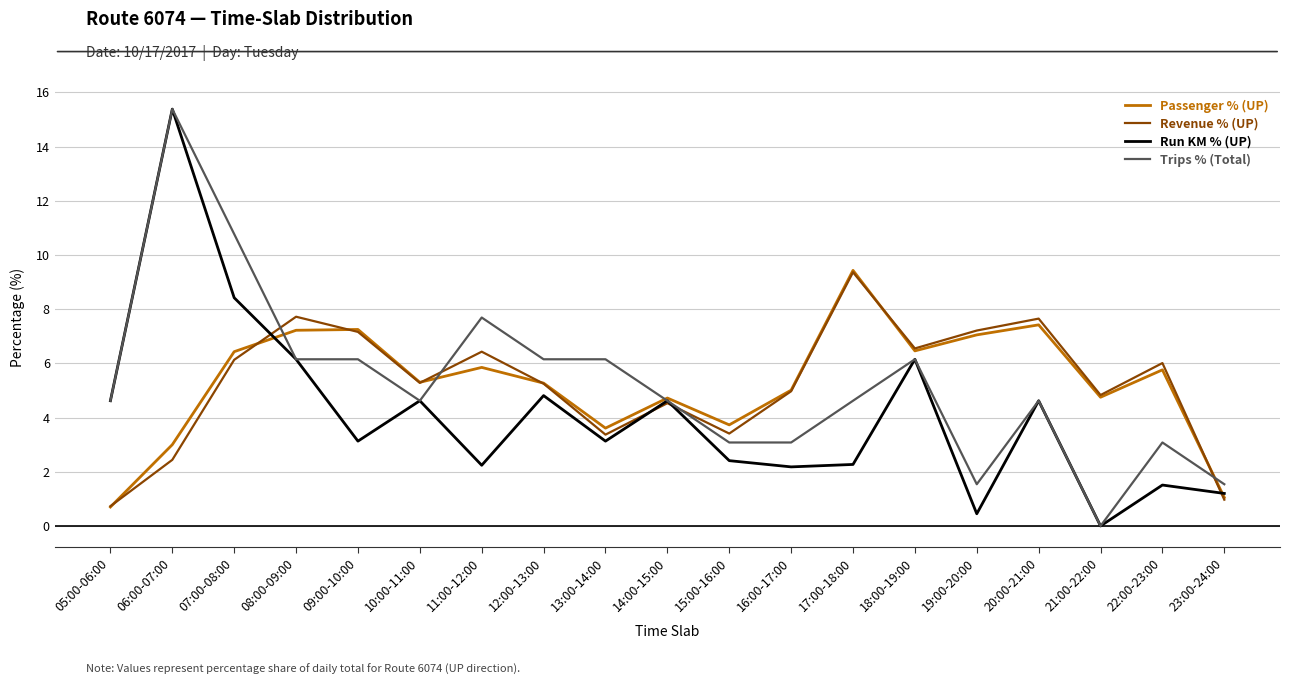

Is the value of Revenue % (UP) at 22:00-23:00 greater than the value of Passenger % (UP) at 08:00-09:00?

No